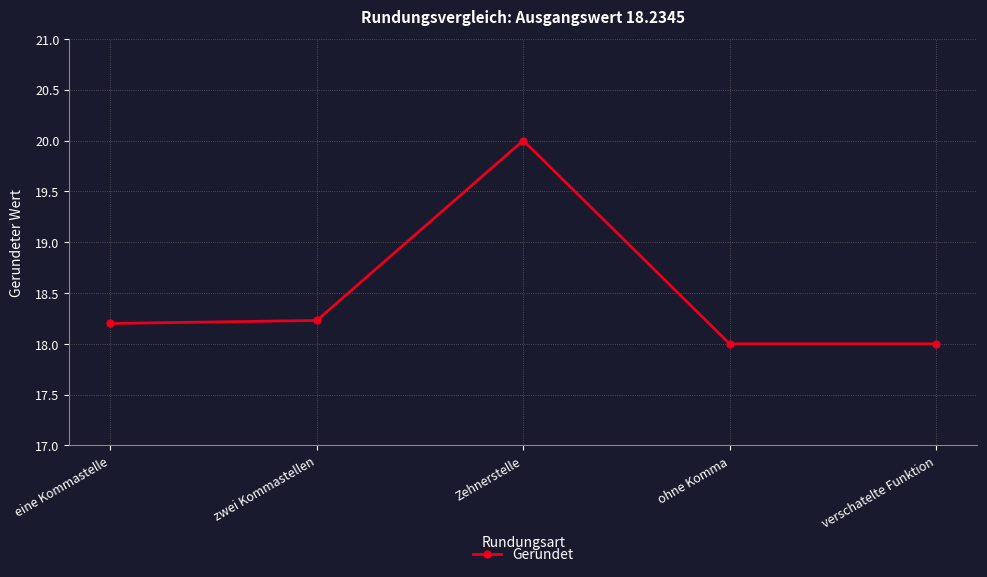

How many points are higher than both their immediate neighbors (excluding endpoints)?

1